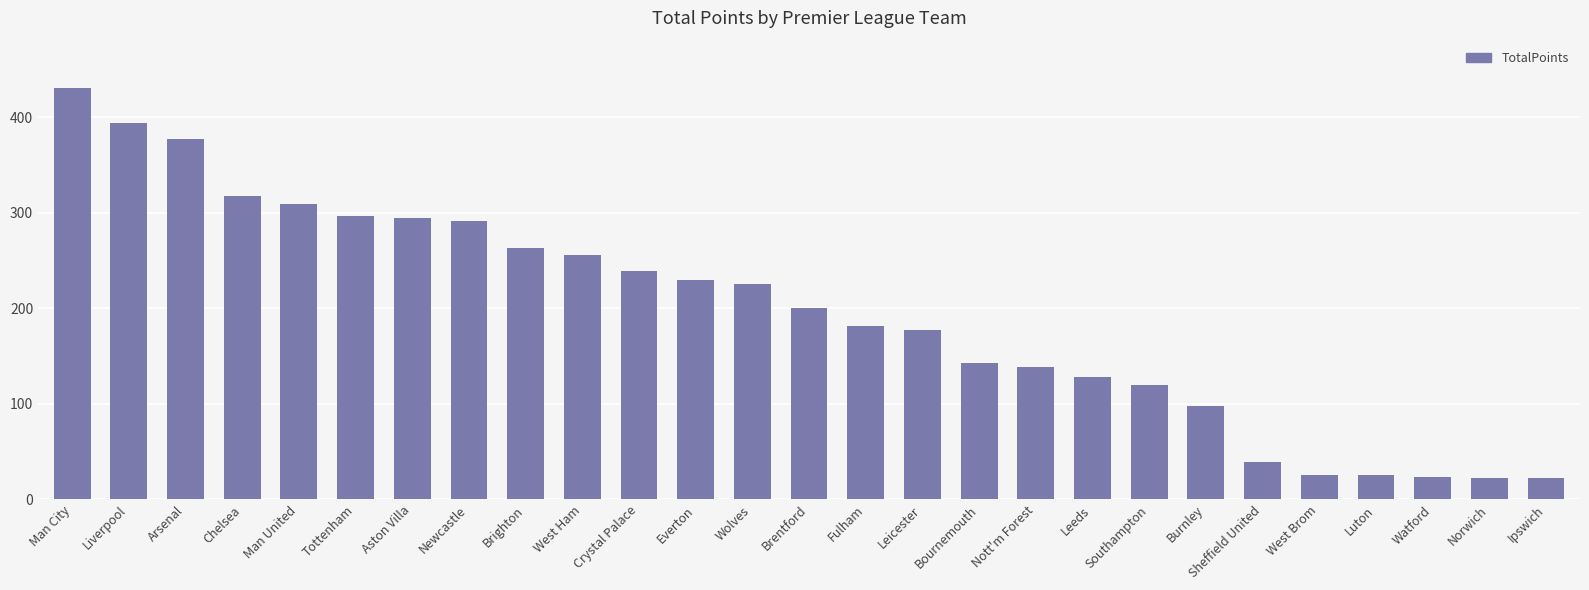

What position from the right is Nott'm Forest?

10